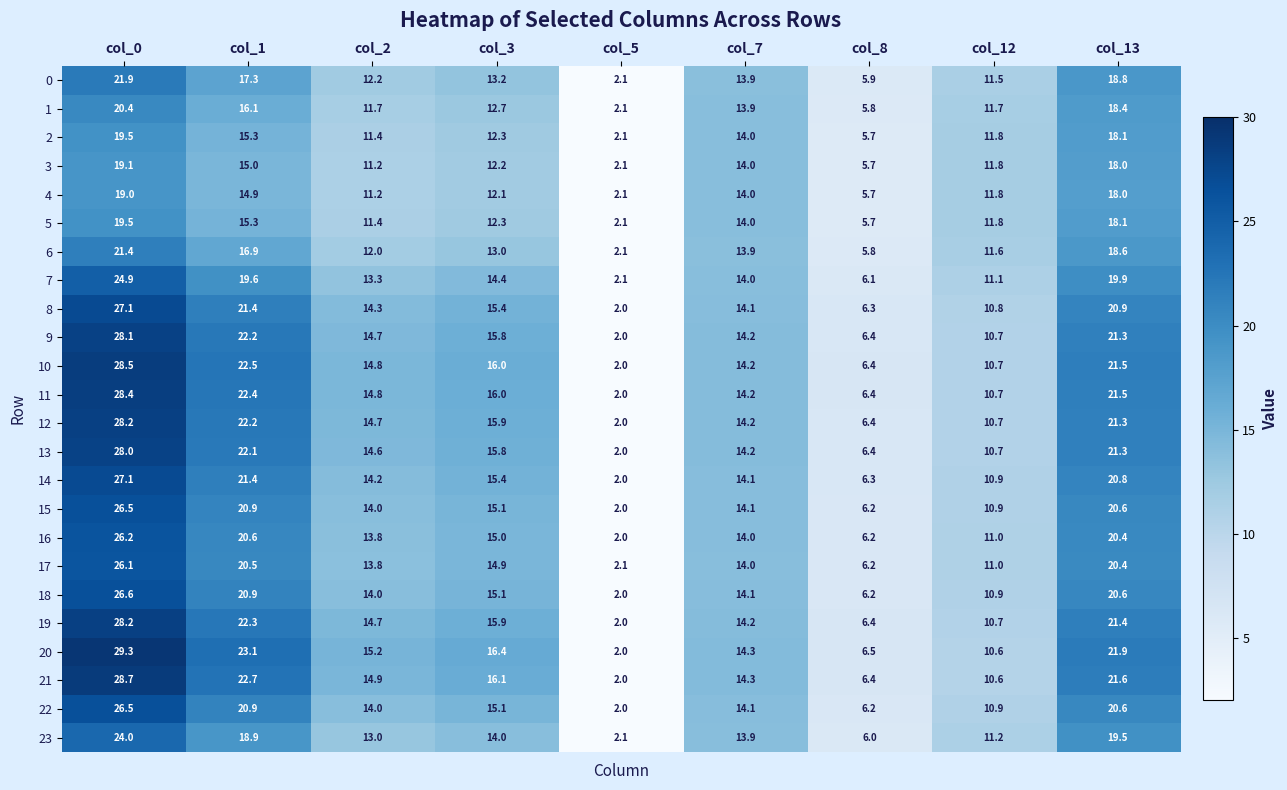

Which series has the largest total across all categories?

20